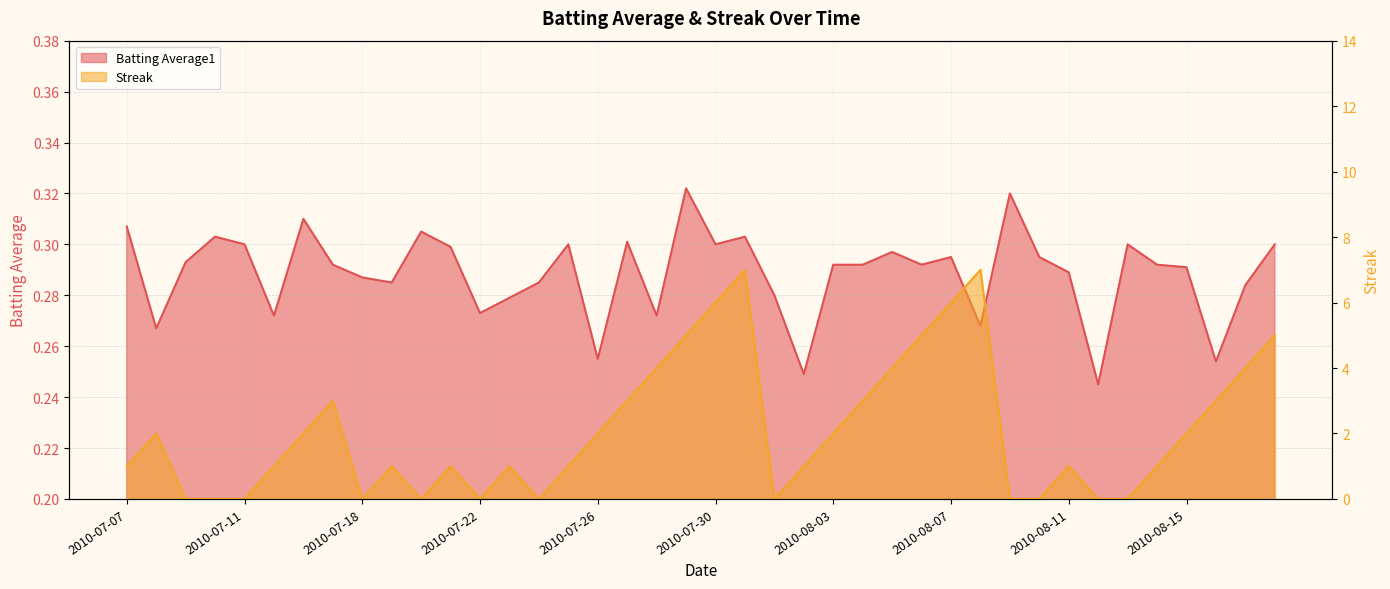

What is the spread (max minus min) of values at 2010-08-04?

2.7